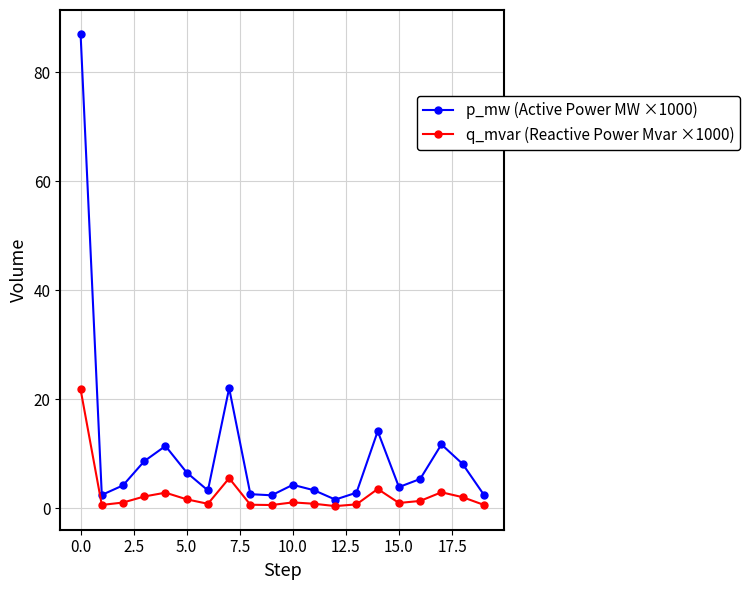

What is the maximum value for q_mvar (Reactive Power Mvar ×1000)?

21.8